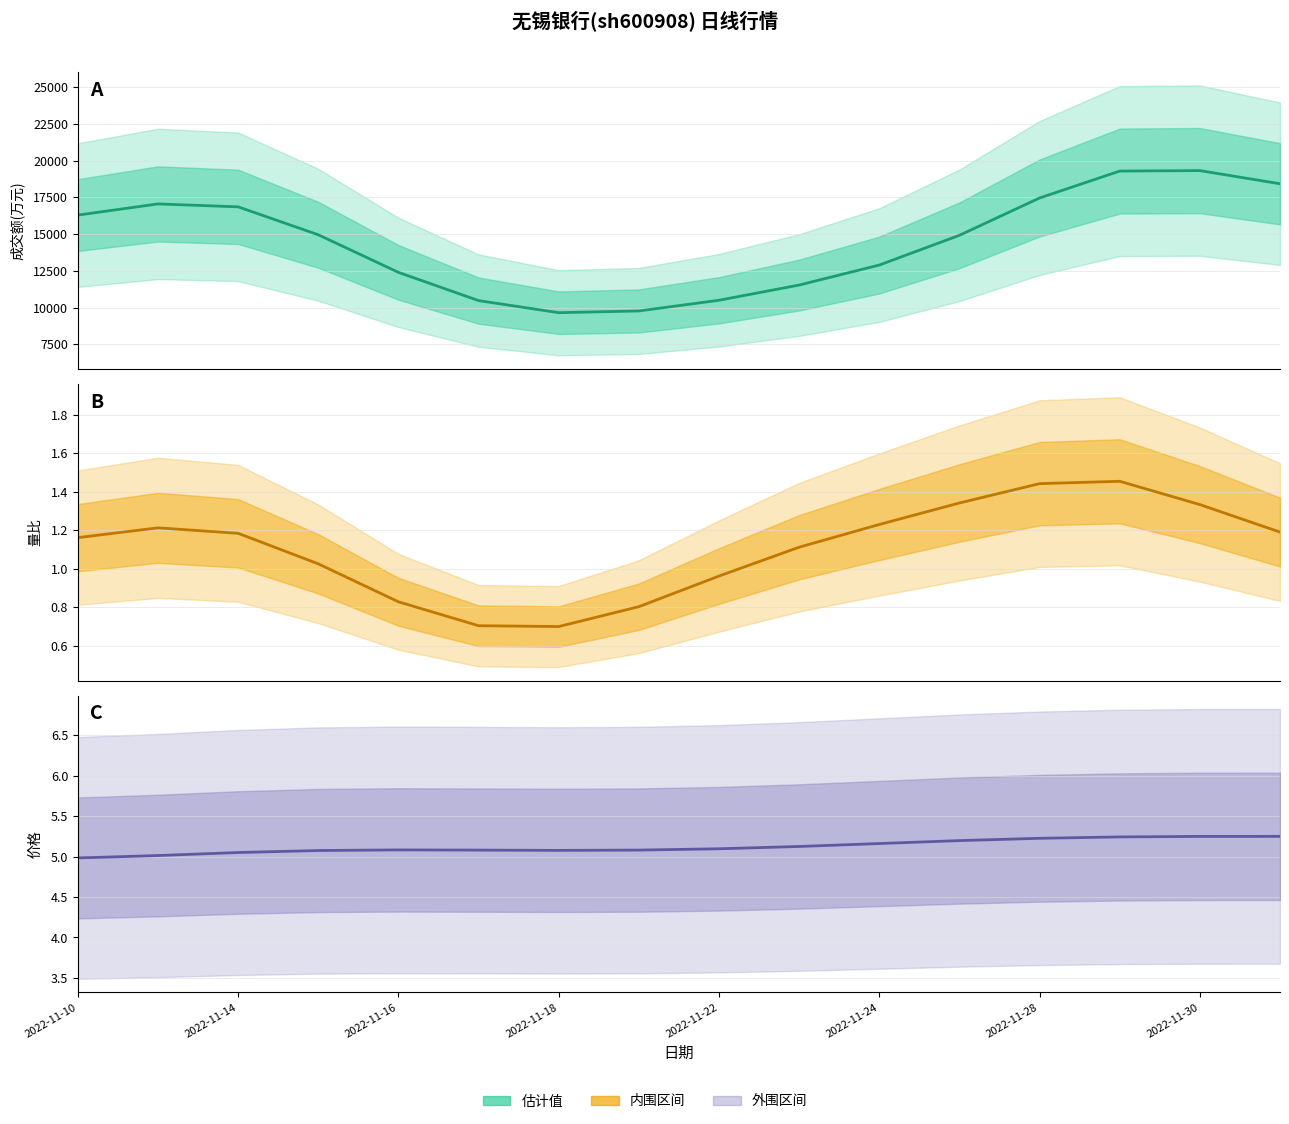

In 价格, how many points are lower than both neighbors (excluding endpoints)?

1